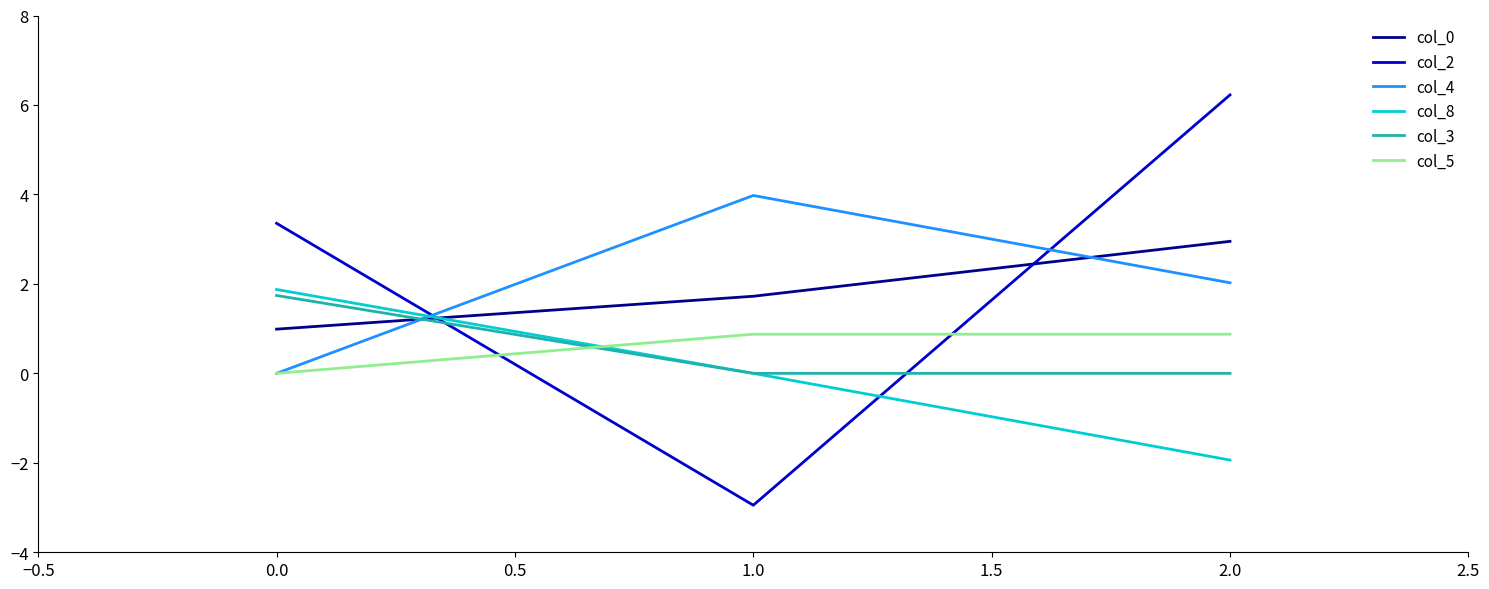

Which series has the widest spread of values?

col_2